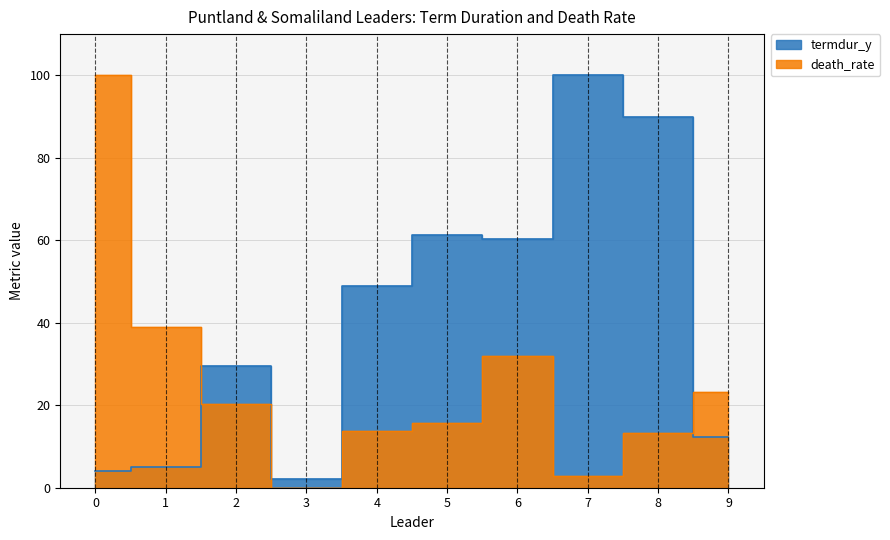

How many values in the death_rate series exceed 20?

5